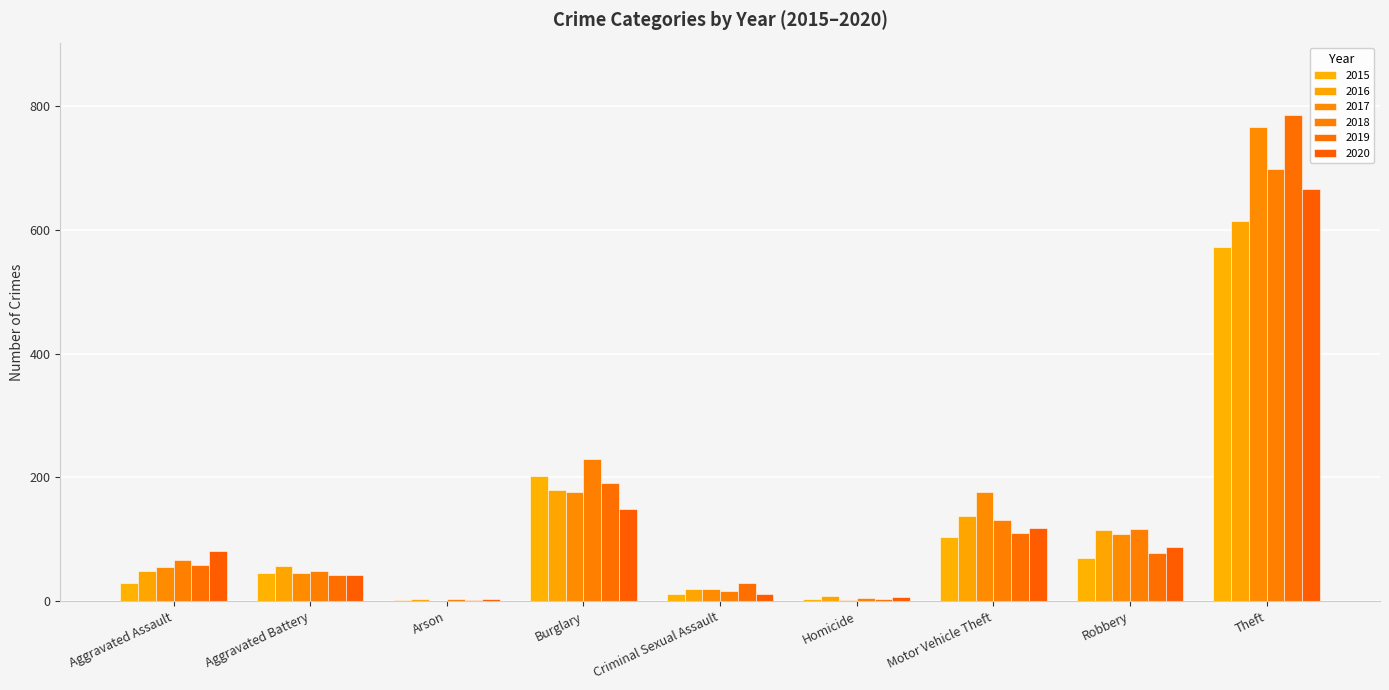

What position from the right is Homicide?

4